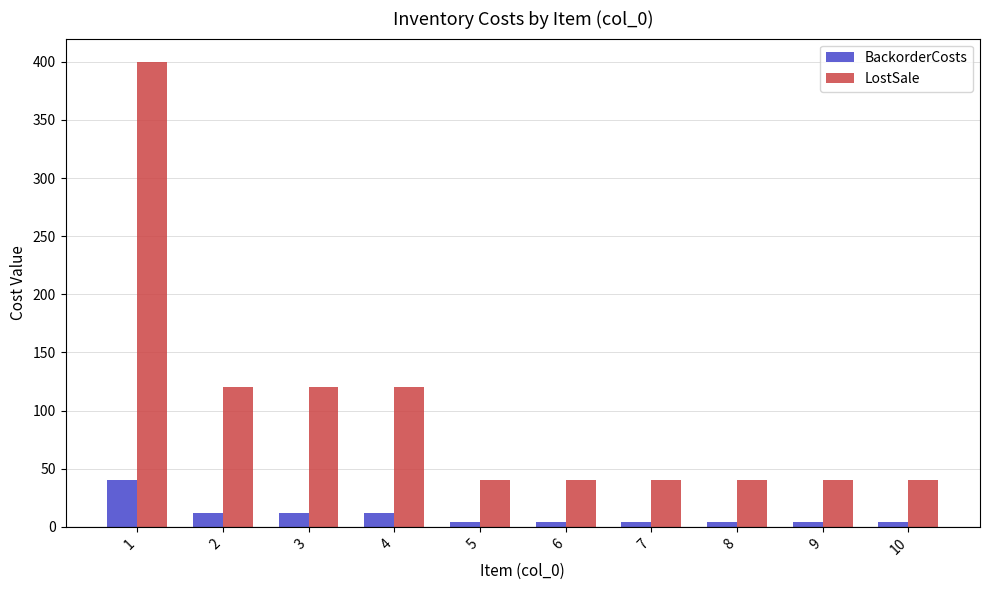

How many groups of bars are there?

10